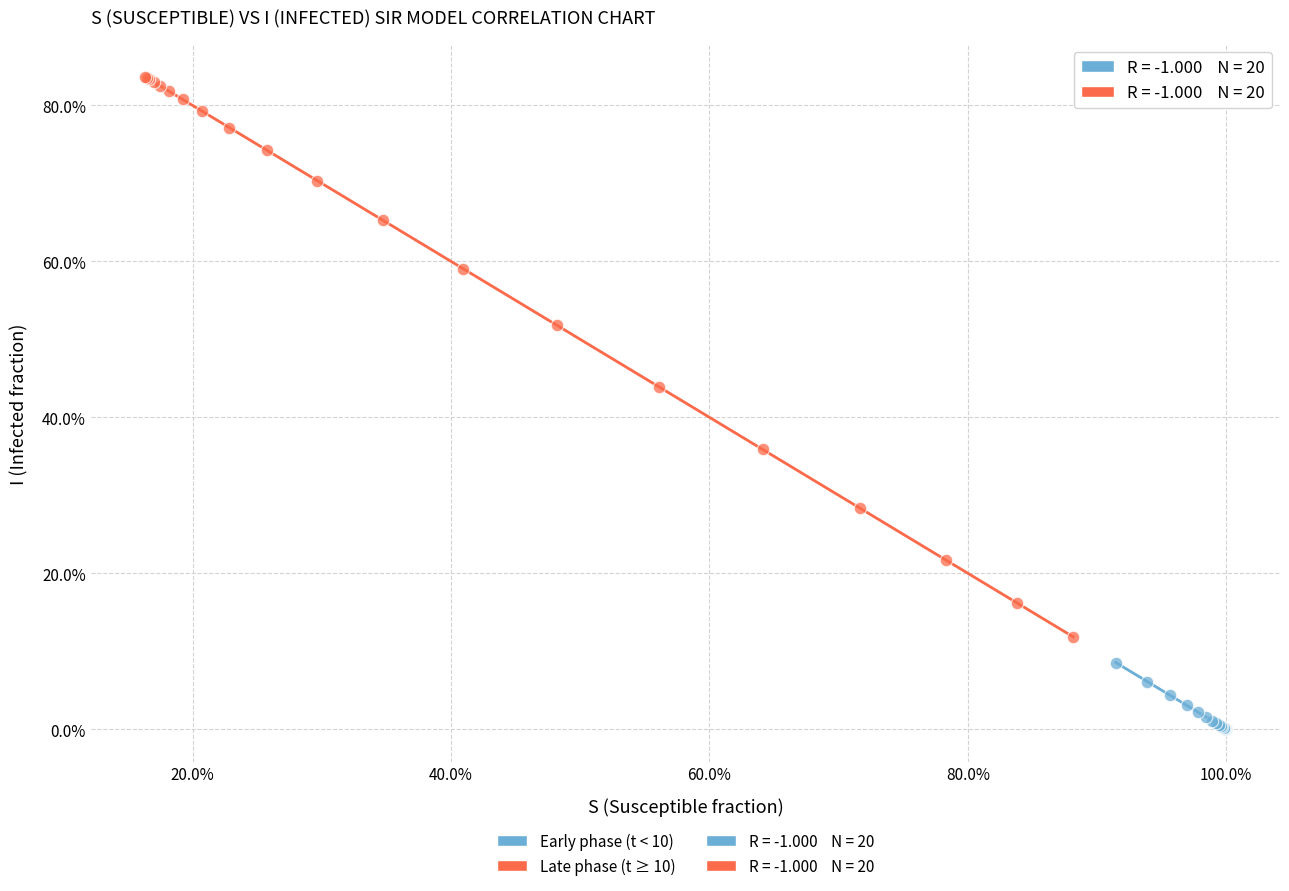

Which series has the largest Y range (max minus min)?

Late phase (t ≥ 10)